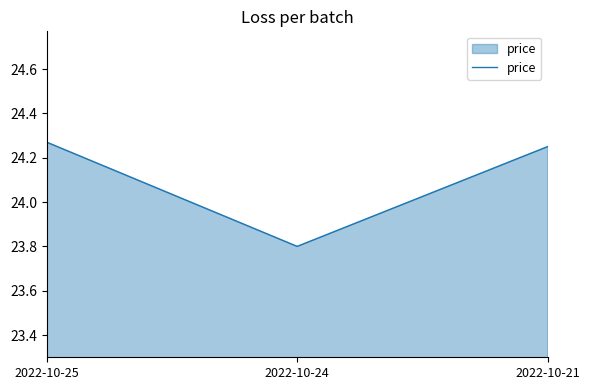

Which has a higher value, 2022-10-21 or 2022-10-25?

2022-10-25